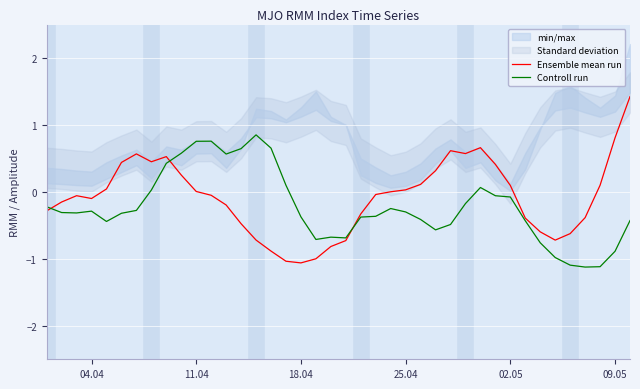

What is the average value of the Ensemble mean run series?

-0.1